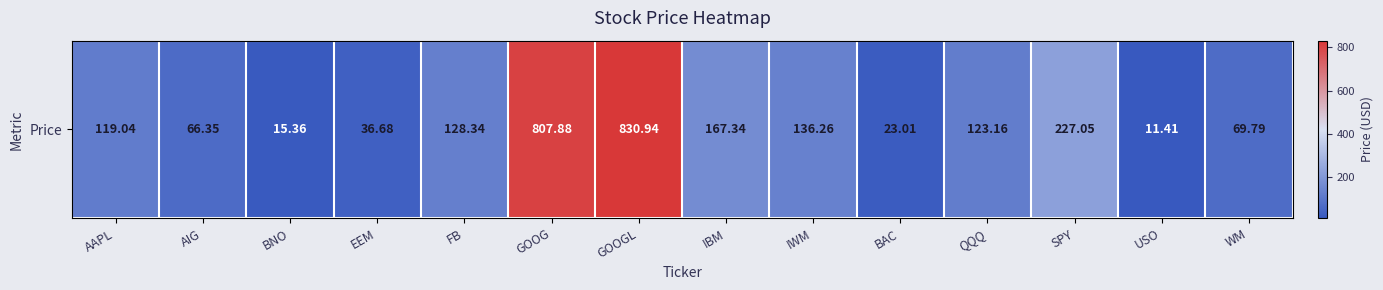

Reading left to right, transcribe all the data shown in this chart.

119.0	66.3	15.4	36.7	128.3	807.9	830.9	167.3	136.3	23.0	123.2	227.1	11.4	69.8